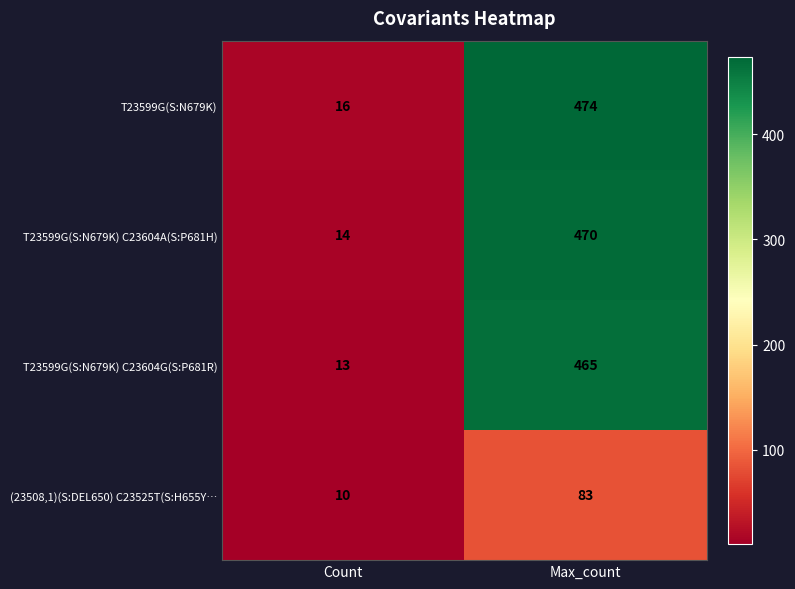

What is the average value of the T23599G(S:N679K) series?

245